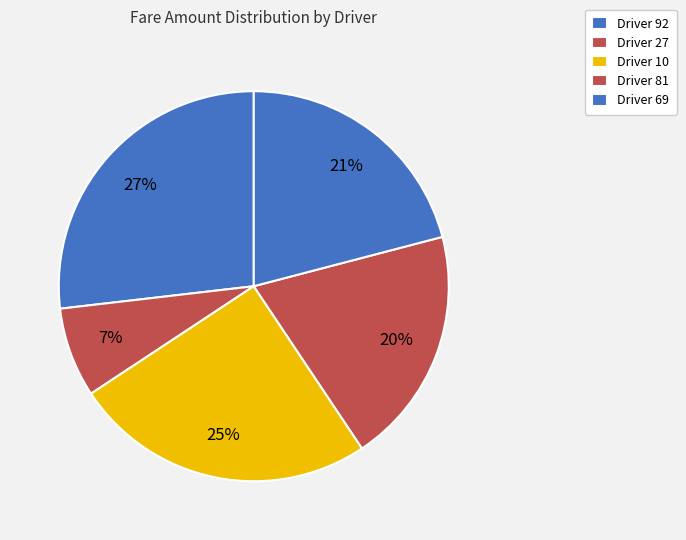

What is the largest slice in the pie chart?

Driver 92